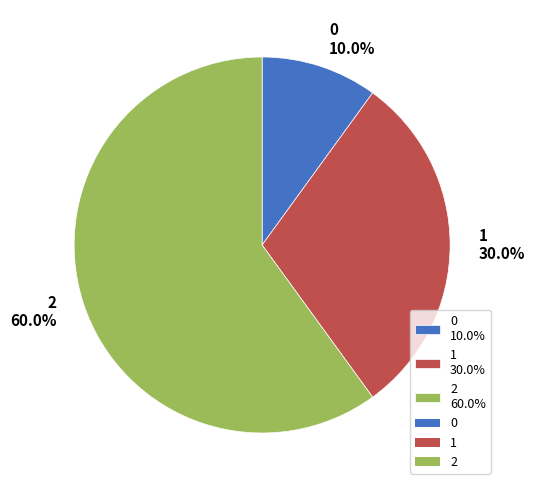

To the nearest percent, what is the combined percentage of 1 and 2?

90%